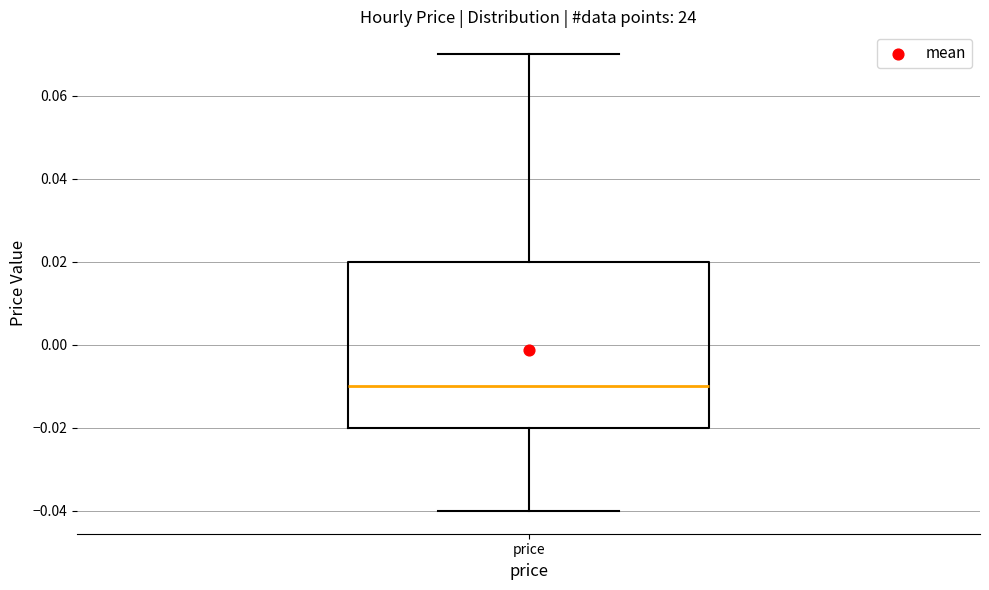

Transcribe this box plot: give where the median line is, the range the box spans, and where the two whiskers end, as read against the y-axis. The values are not printed on the chart, so give them approximately, as read against the axis.

median -0.01, box -0.02 to 0.02, whiskers -0.04 to 0.07